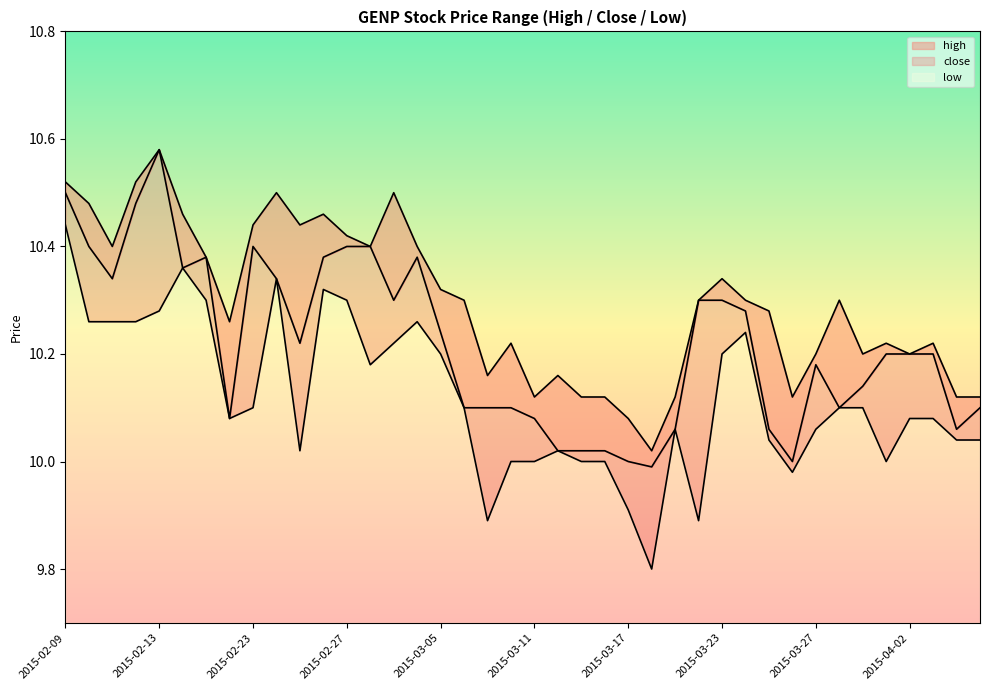

True or false: high has a value of 10.2 at 2015-03-31.

True